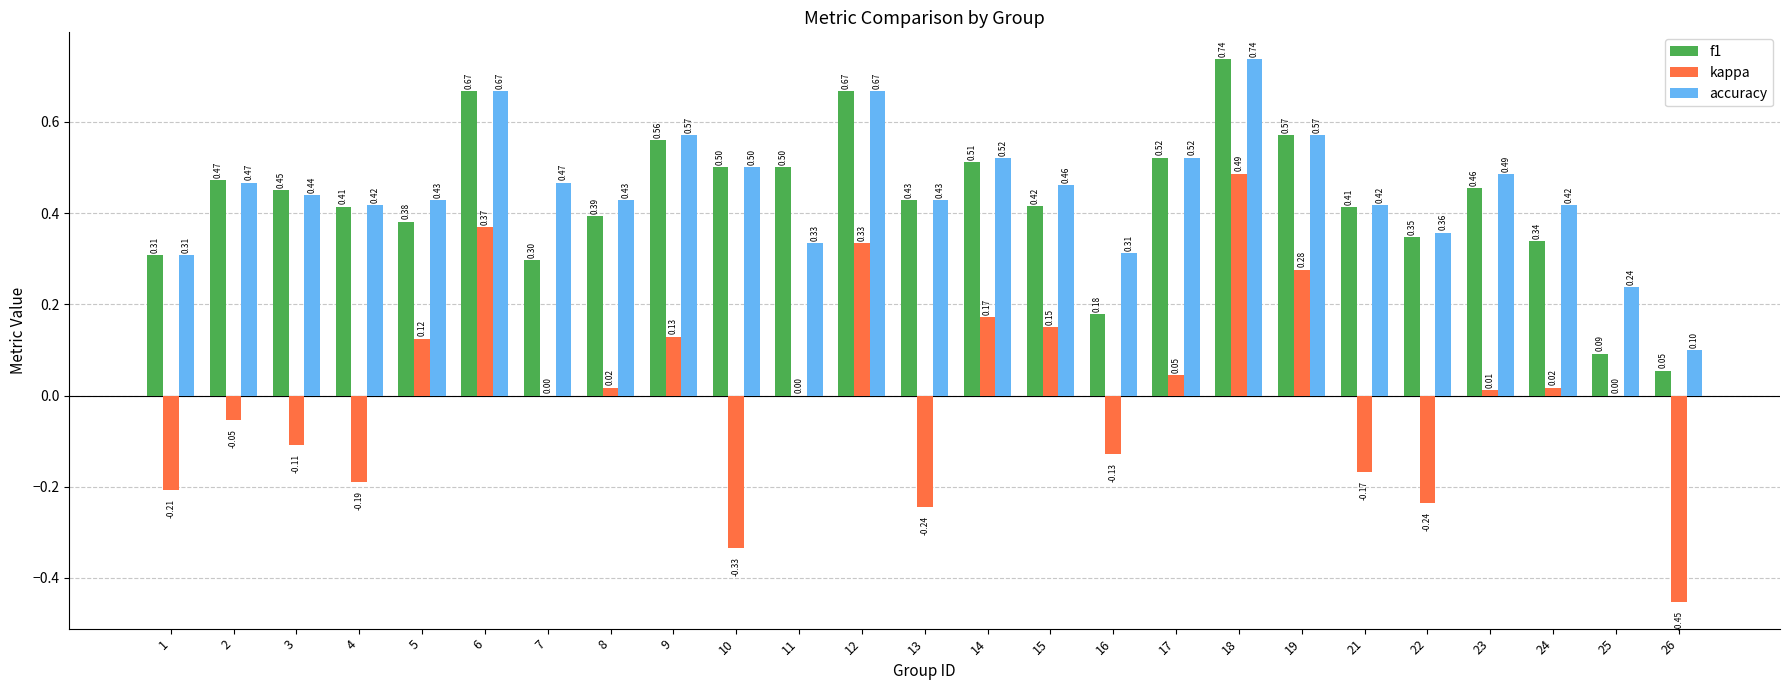

Between 13 and 17, which series saw the biggest shift?

kappa